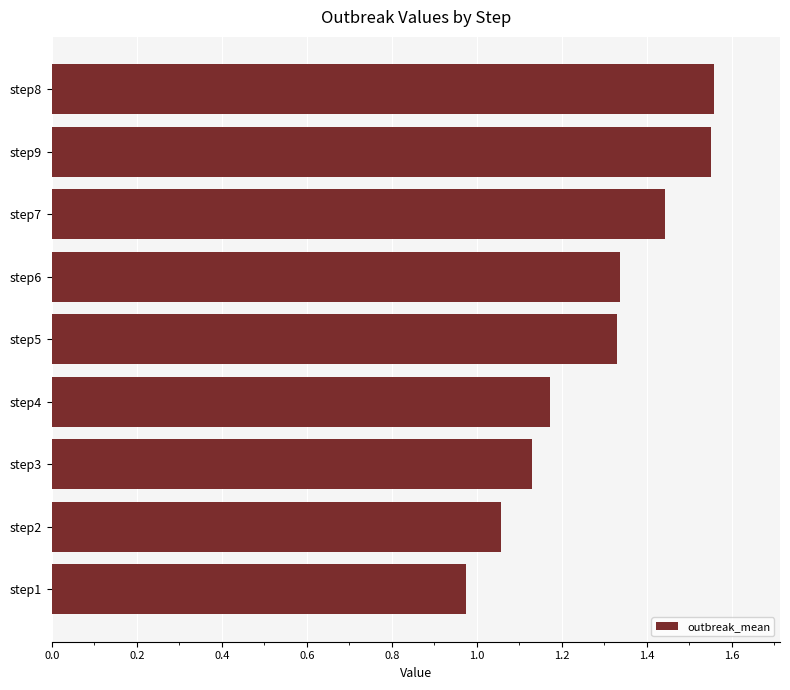

The value at step1 is 1.3. True or false?

False